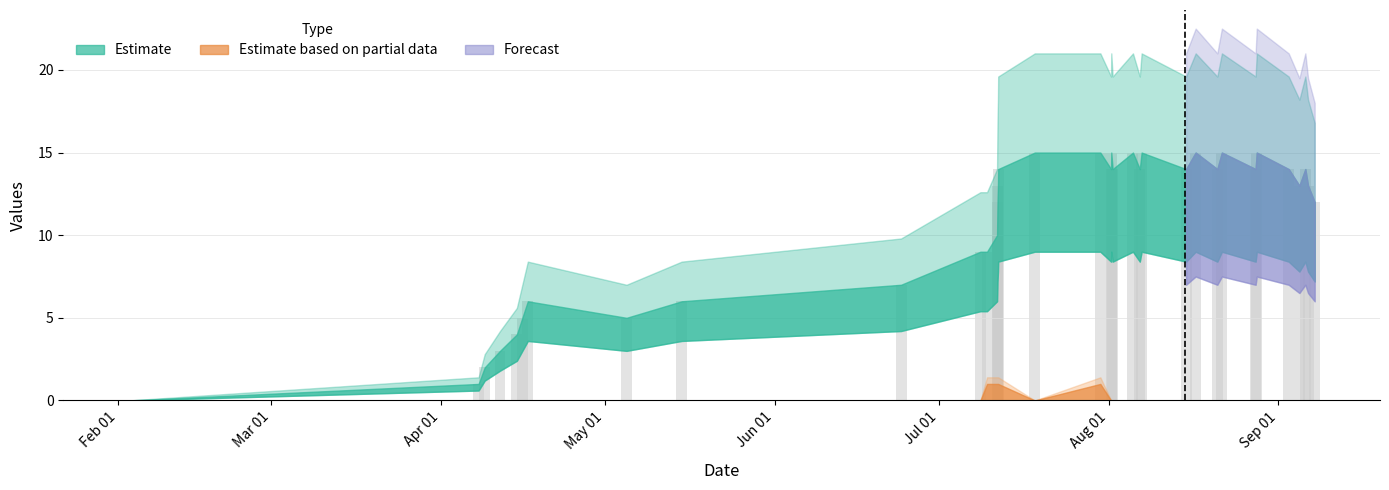

What is the greatest value displayed?

15